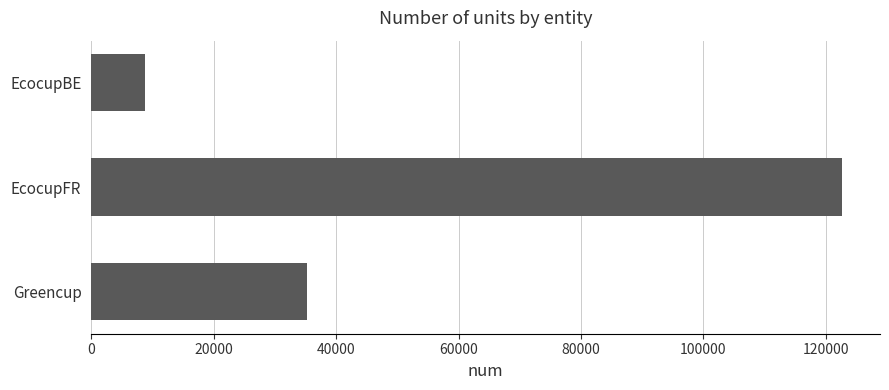

Where is the data nearest to the value 65749?

Greencup